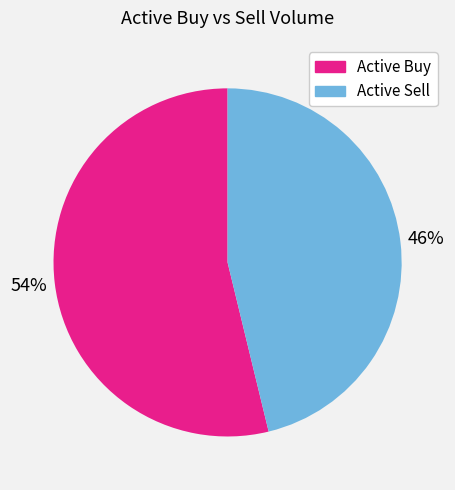

Is there any slice that represents more than half of the pie?

Yes